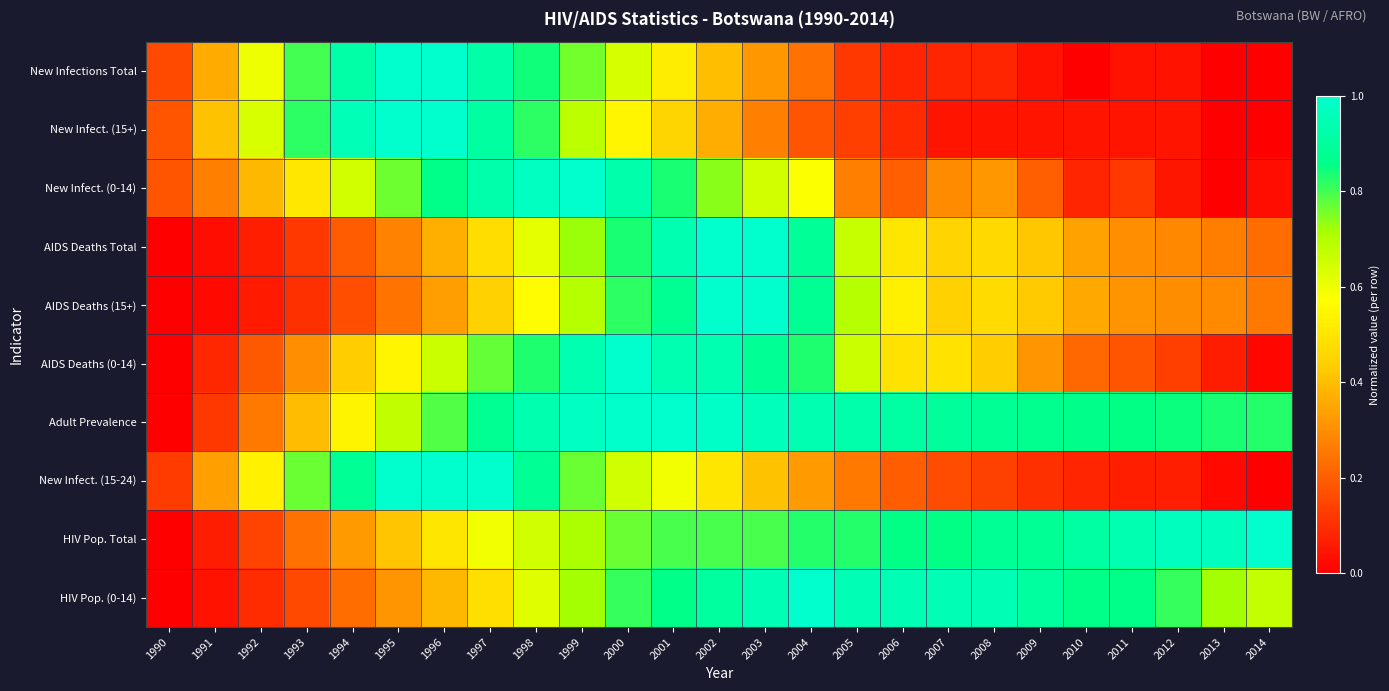

Reading left to right, list all the values displayed in this chart.

New Infections Total: 1990=0.2	1991=0.4	1992=0.6	1993=0.8	1994=0.9	1995=1.0	1996=1.0	1997=0.9	1998=0.8	1999=0.8	2000=0.6	2001=0.5	2002=0.4	2003=0.3	2004=0.2	2005=0.1	2006=0.1	2007=0.1	2008=0.1	2009=0.0	2010=0.0	2011=0.0	2012=0.0	2013=0.0	2014=0.0
New Infect. (15+): 1990=0.2	1991=0.4	1992=0.6	1993=0.8	1994=1.0	1995=1.0	1996=1.0	1997=0.9	1998=0.8	1999=0.7	2000=0.5	2001=0.5	2002=0.4	2003=0.3	2004=0.2	2005=0.1	2006=0.1	2007=0.0	2008=0.0	2009=0.0	2010=0.0	2011=0.0	2012=0.0	2013=0.0	2014=0.0
New Infect. (0-14): 1990=0.2	1991=0.3	1992=0.4	1993=0.5	1994=0.6	1995=0.8	1996=0.9	1997=0.9	1998=1.0	1999=1.0	2000=0.9	2001=0.8	2002=0.7	2003=0.6	2004=0.6	2005=0.3	2006=0.2	2007=0.3	2008=0.3	2009=0.2	2010=0.1	2011=0.1	2012=0.0	2013=0.0	2014=0.0
AIDS Deaths Total: 1990=0.0	1991=0.0	1992=0.1	1993=0.1	1994=0.2	1995=0.3	1996=0.4	1997=0.5	1998=0.6	1999=0.7	2000=0.8	2001=0.9	2002=1.0	2003=1.0	2004=0.9	2005=0.7	2006=0.5	2007=0.5	2008=0.5	2009=0.4	2010=0.3	2011=0.3	2012=0.3	2013=0.3	2014=0.2
AIDS Deaths (15+): 1990=0.0	1991=0.0	1992=0.1	1993=0.1	1994=0.2	1995=0.2	1996=0.3	1997=0.4	1998=0.6	1999=0.7	2000=0.8	2001=0.9	2002=1.0	2003=1.0	2004=0.9	2005=0.7	2006=0.5	2007=0.4	2008=0.5	2009=0.4	2010=0.4	2011=0.3	2012=0.3	2013=0.3	2014=0.3
AIDS Deaths (0-14): 1990=0.0	1991=0.1	1992=0.2	1993=0.3	1994=0.4	1995=0.5	1996=0.7	1997=0.8	1998=0.8	1999=0.9	2000=1.0	2001=0.9	2002=0.9	2003=0.9	2004=0.8	2005=0.7	2006=0.5	2007=0.5	2008=0.4	2009=0.3	2010=0.2	2011=0.2	2012=0.1	2013=0.1	2014=0.0
Adult Prevalence: 1990=0.0	1991=0.1	1992=0.3	1993=0.4	1994=0.5	1995=0.7	1996=0.8	1997=0.9	1998=0.9	1999=1.0	2000=1.0	2001=1.0	2002=1.0	2003=1.0	2004=0.9	2005=0.9	2006=0.9	2007=0.9	2008=0.9	2009=0.9	2010=0.9	2011=0.9	2012=0.8	2013=0.8	2014=0.8
New Infect. (15-24): 1990=0.1	1991=0.3	1992=0.5	1993=0.8	1994=0.9	1995=1.0	1996=1.0	1997=1.0	1998=0.9	1999=0.8	2000=0.7	2001=0.6	2002=0.5	2003=0.4	2004=0.3	2005=0.3	2006=0.2	2007=0.2	2008=0.1	2009=0.1	2010=0.1	2011=0.1	2012=0.1	2013=0.0	2014=0.0
HIV Pop. Total: 1990=0.0	1991=0.1	1992=0.1	1993=0.2	1994=0.3	1995=0.4	1996=0.5	1997=0.6	1998=0.6	1999=0.7	2000=0.8	2001=0.8	2002=0.8	2003=0.8	2004=0.8	2005=0.8	2006=0.9	2007=0.9	2008=0.9	2009=0.9	2010=0.9	2011=0.9	2012=1.0	2013=1.0	2014=1.0
HIV Pop. (0-14): 1990=0.0	1991=0.0	1992=0.1	1993=0.2	1994=0.2	1995=0.3	1996=0.4	1997=0.5	1998=0.6	1999=0.7	2000=0.8	2001=0.9	2002=0.9	2003=1.0	2004=1.0	2005=1.0	2006=1.0	2007=1.0	2008=1.0	2009=0.9	2010=0.9	2011=0.9	2012=0.8	2013=0.7	2014=0.7